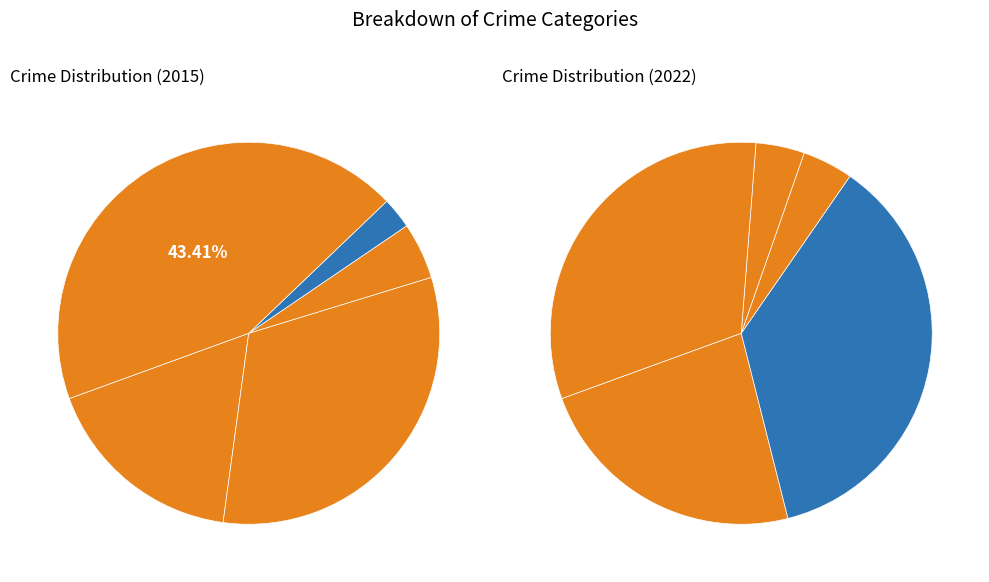

How much of the chart is everything except Homicide?

97.4%